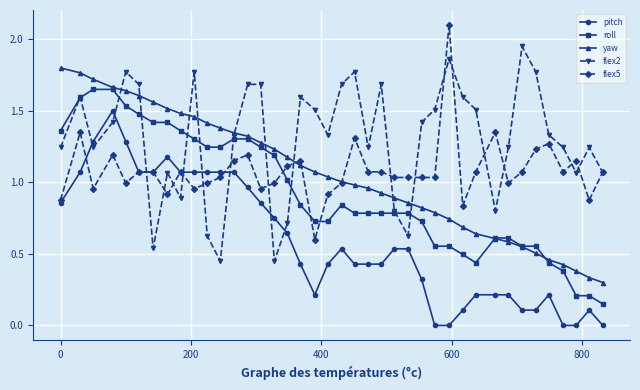

What is the maximum value for flex5?

2.1